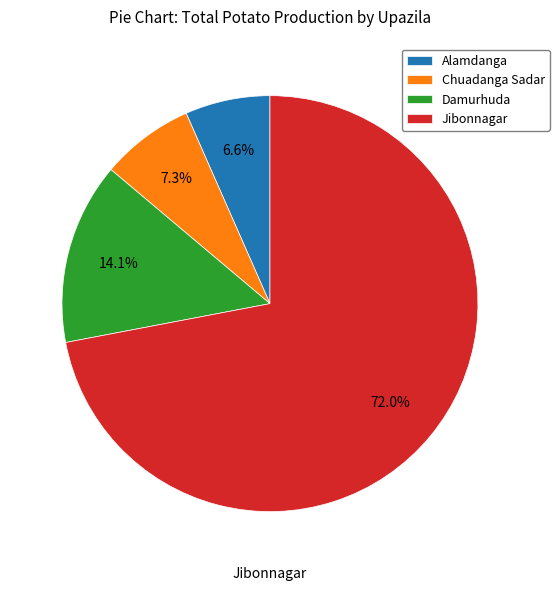

Which slice represents more than half of the pie?

Jibonnagar